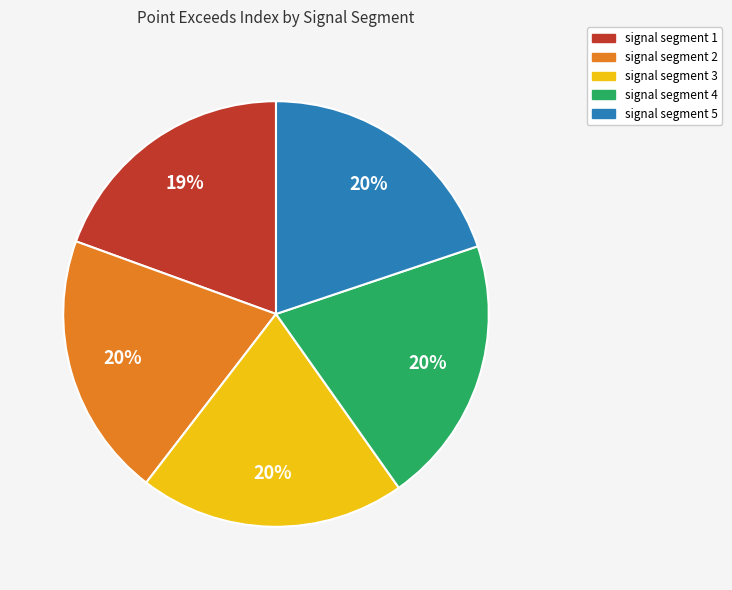

What percentage is the signal segment 5 slice, to the nearest percent?

20%